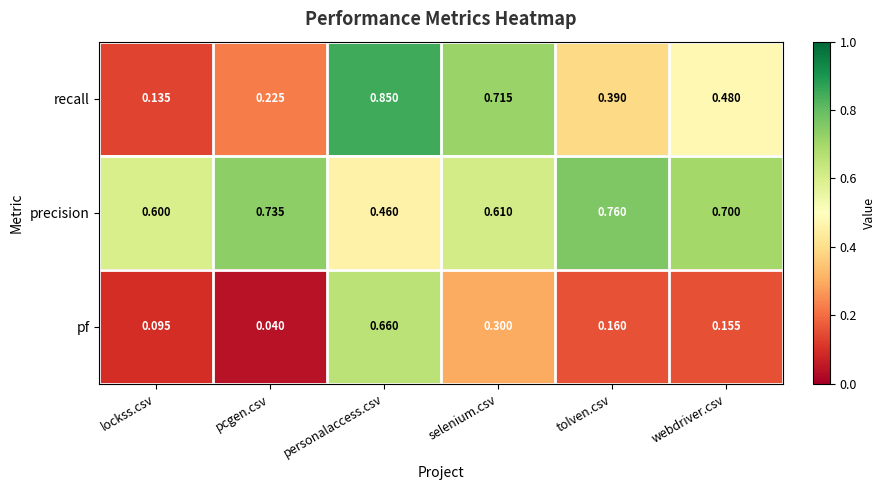

At which label is precision closest to 0?

personalaccess.csv